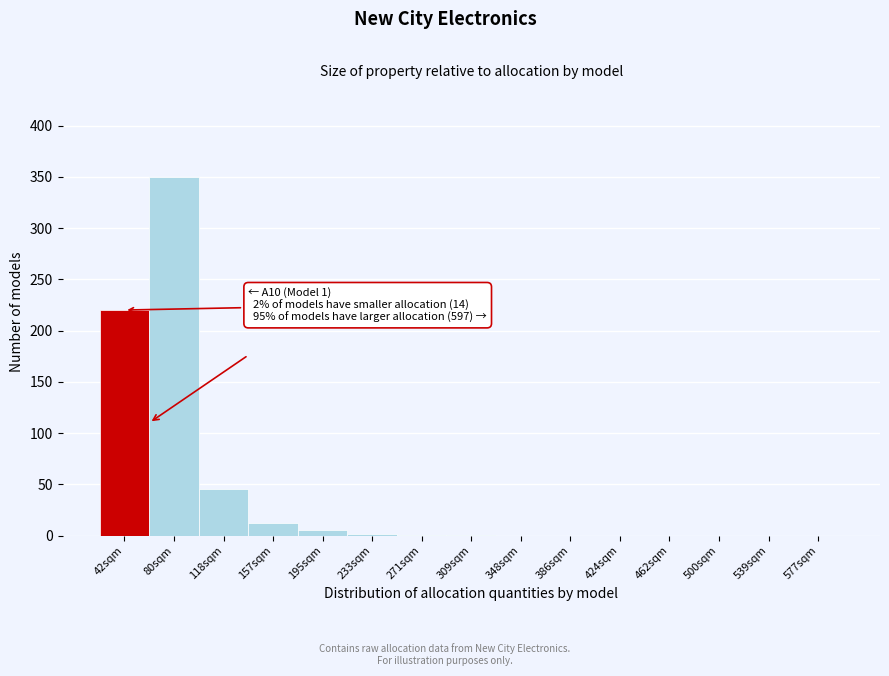

Where is the data nearest to the value 175?

42sqm